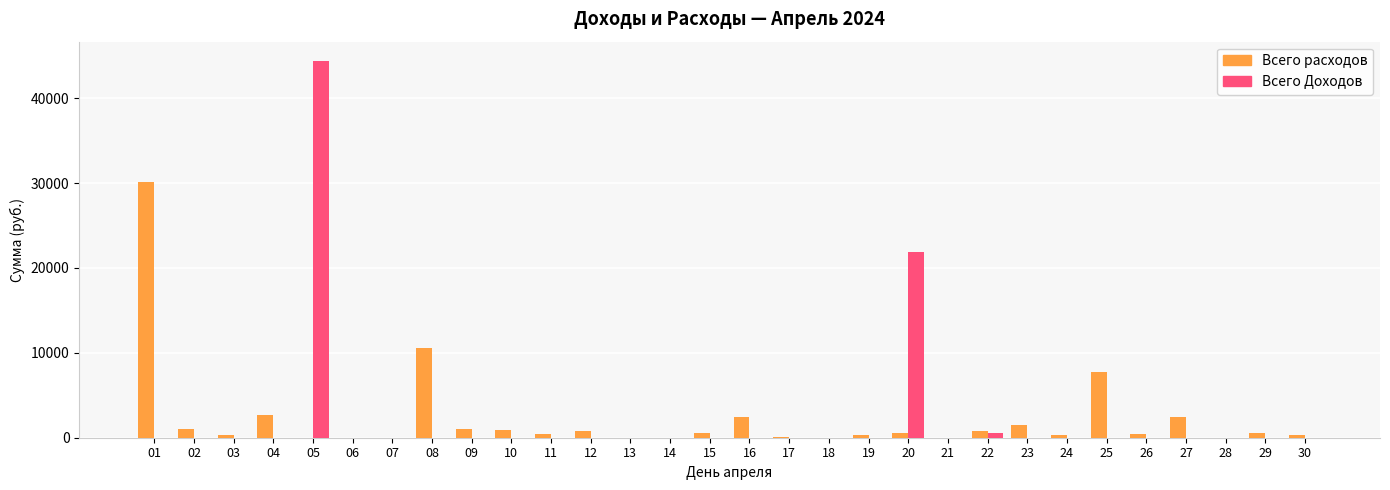

What is the highest value of the Всего Доходов series?

44428.5